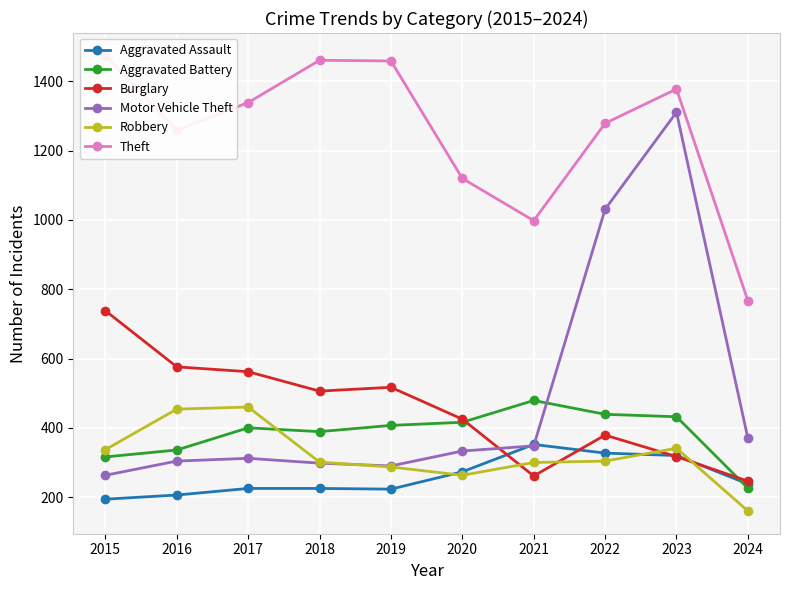

What is the value of the Motor Vehicle Theft point at the 10th from the left?

370